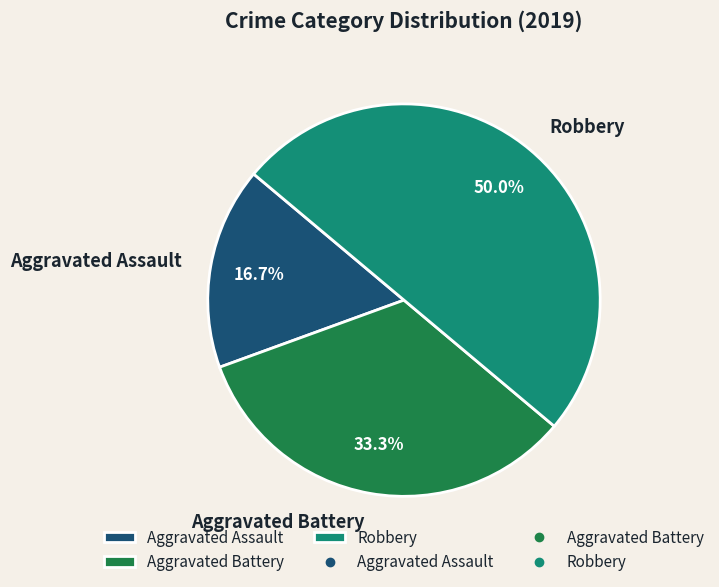

To the nearest percent, what percentage of the pie is Aggravated Assault?

17%